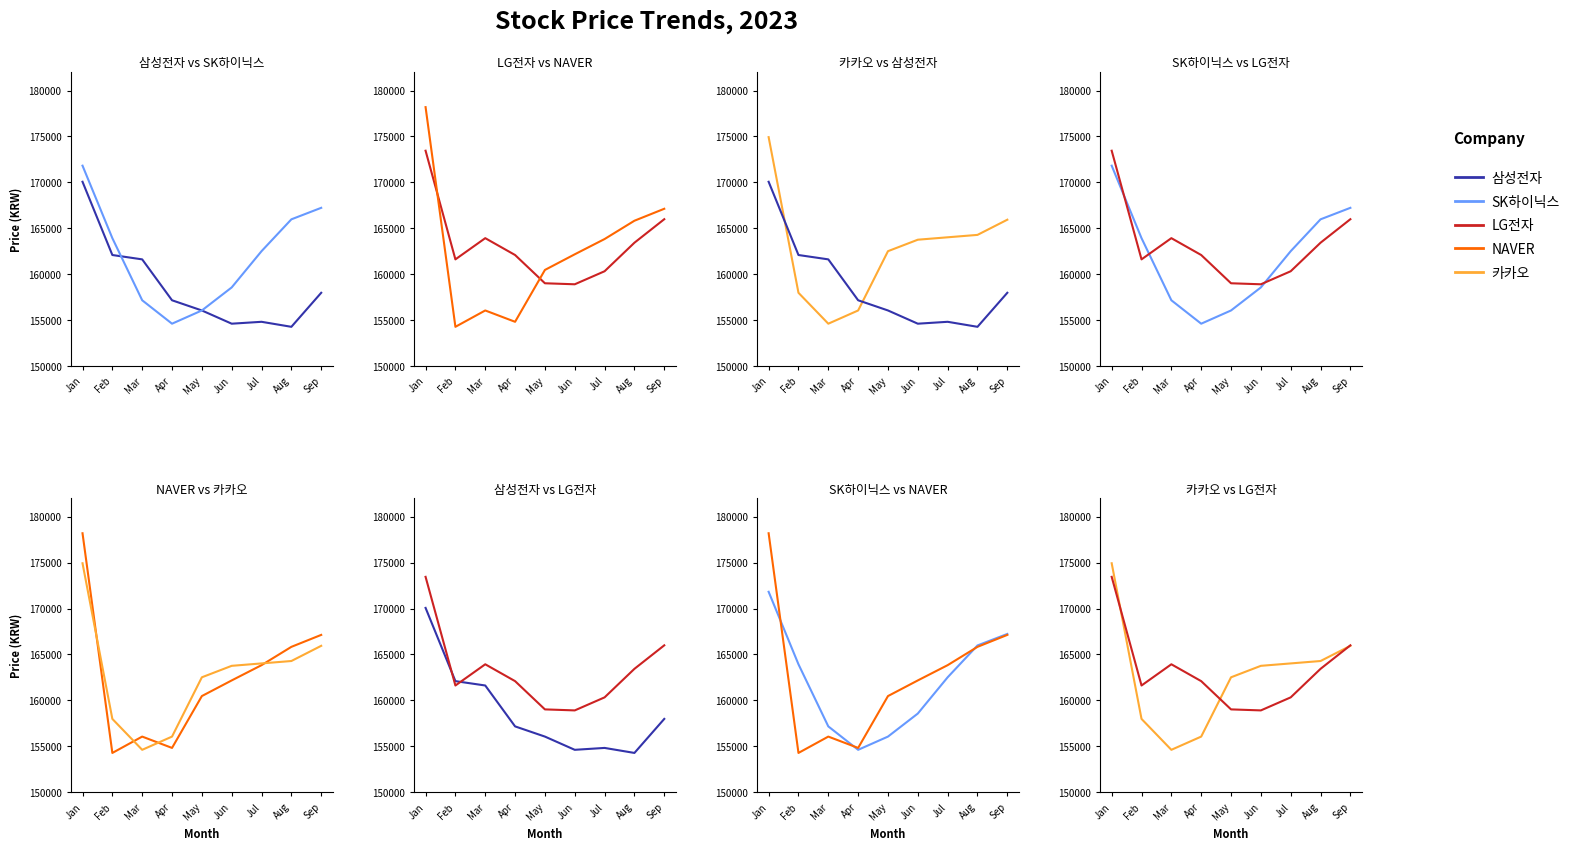

What is the difference between the NAVER values at Apr and Feb?

545.9